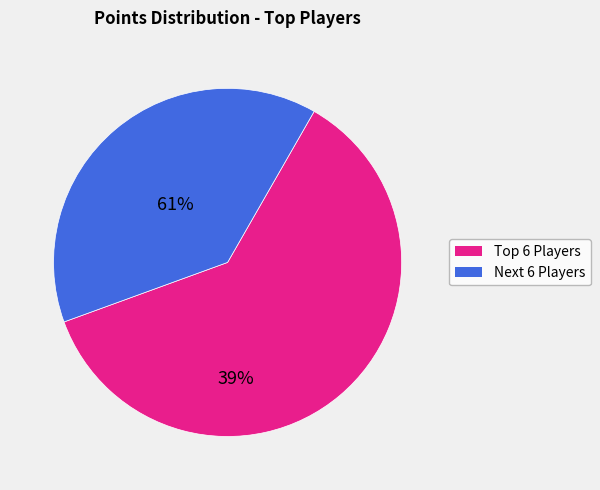

Is there a majority slice in this chart?

Yes